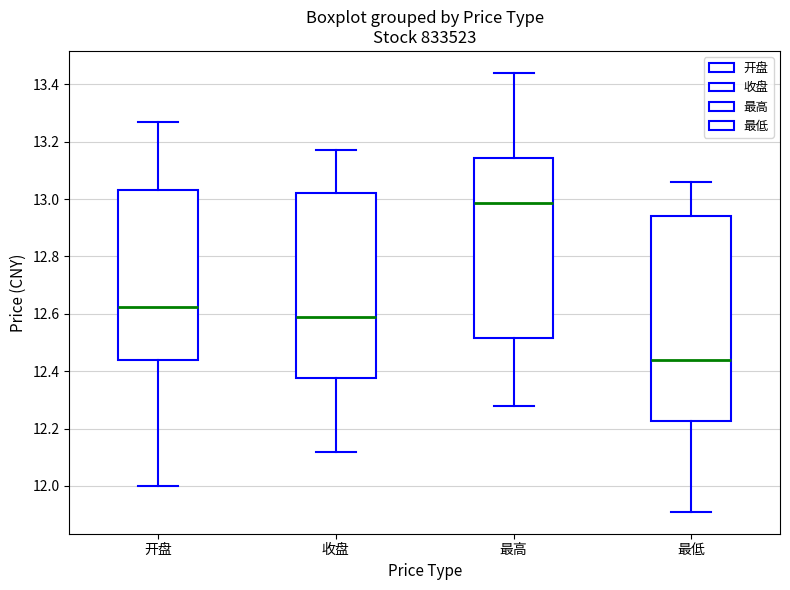

Comparing the boxes themselves (not the whiskers), which one is the tallest?

最低